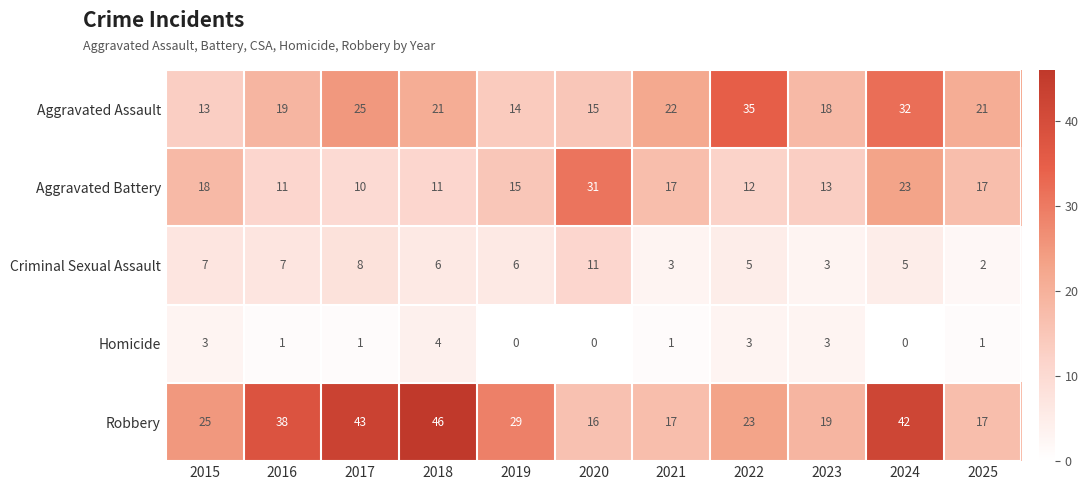

What is the difference between the highest and lowest values at 2019?

29